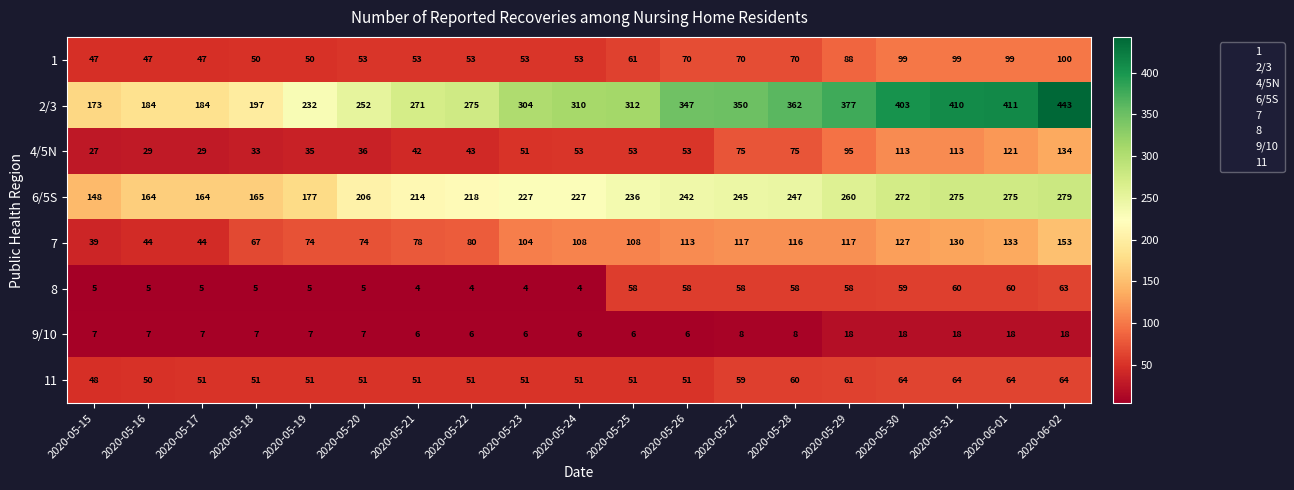

Which series has the largest total across all categories?

2/3